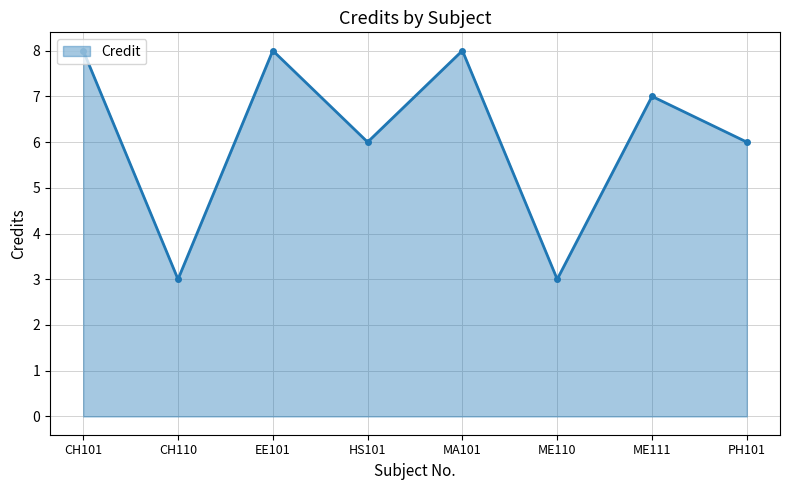

What is the change in value from CH101 to ME111?

-1